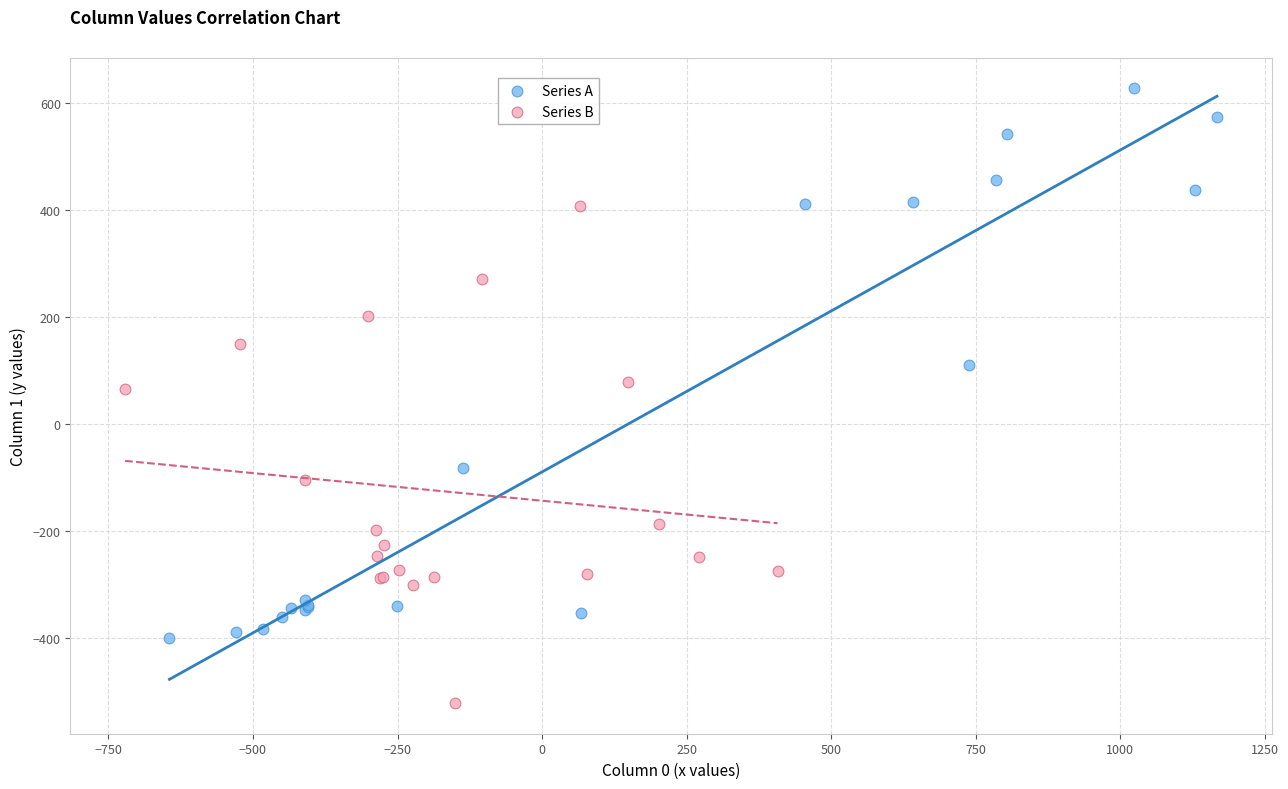

Which series contains the highest Y value?

Series A